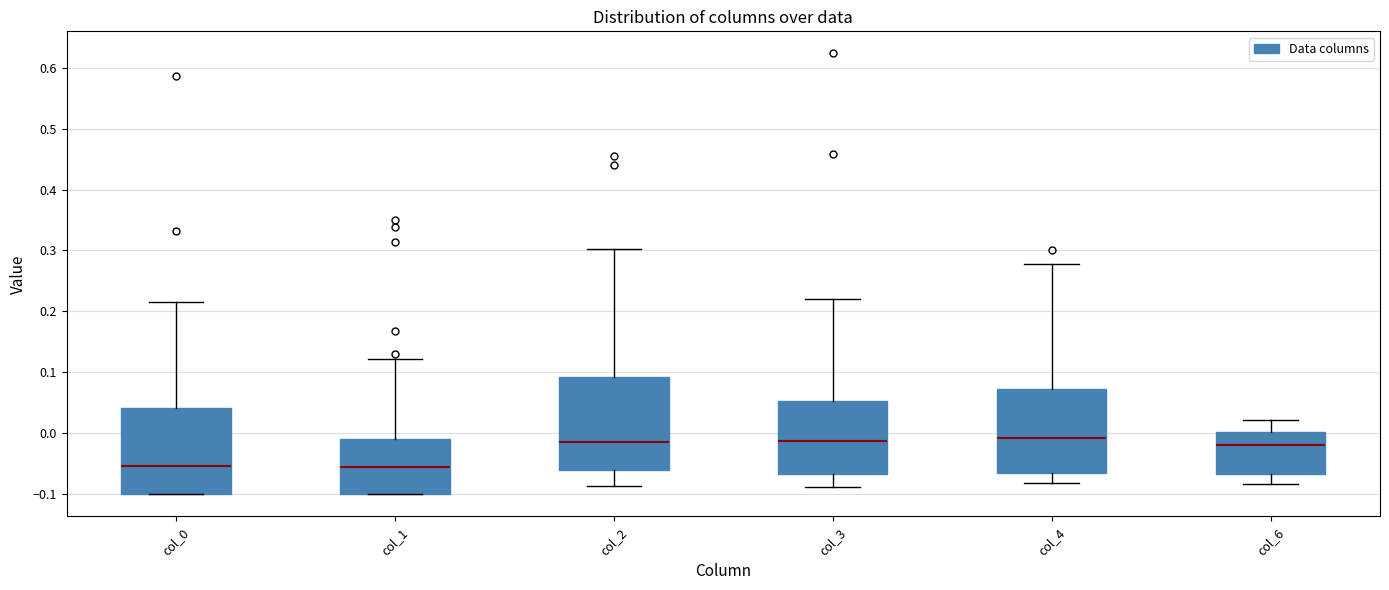

Where is the lower edge of the box for col_3 on the y-axis? The values are not printed on the chart, so give them approximately, as read against the axis.

-0.07